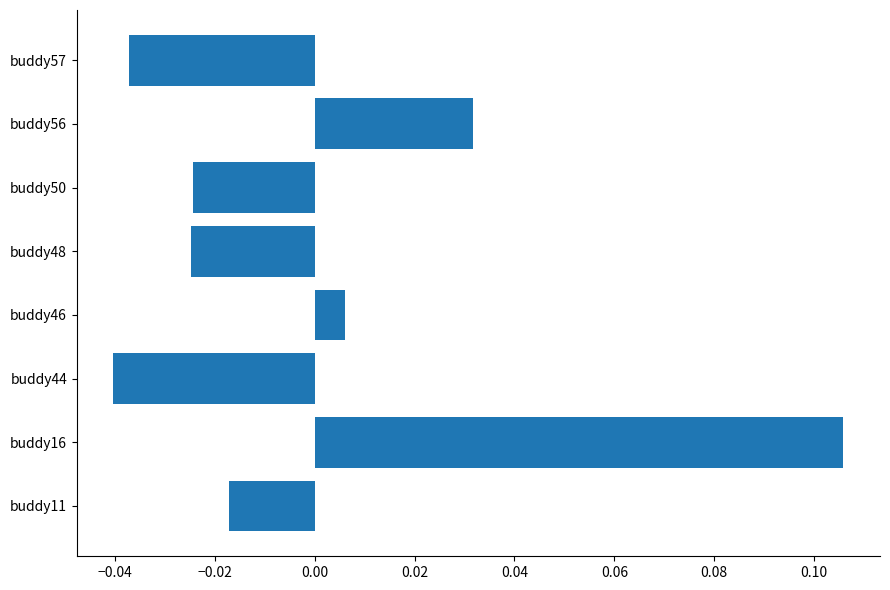

The value at buddy57 is -0.1. True or false?

False